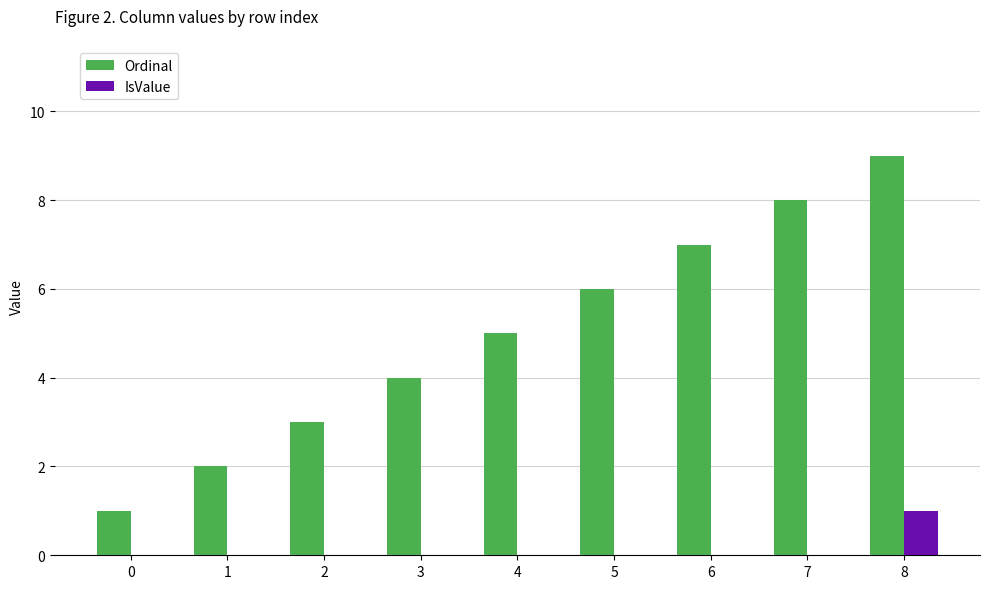

Reading left to right, what are all the values shown in this chart?

Ordinal: 0=1	1=2	2=3	3=4	4=5	5=6	6=7	7=8	8=9
IsValue: 0=0	1=0	2=0	3=0	4=0	5=0	6=0	7=0	8=1